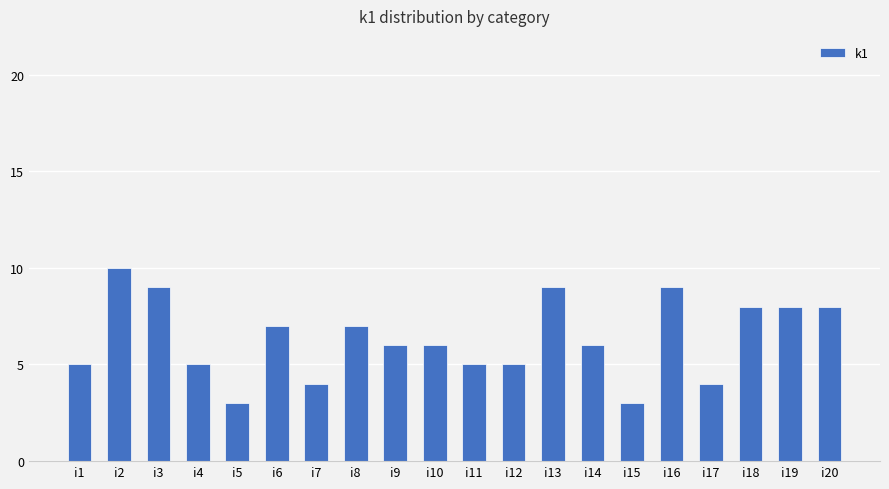

Read the value at i3.

9